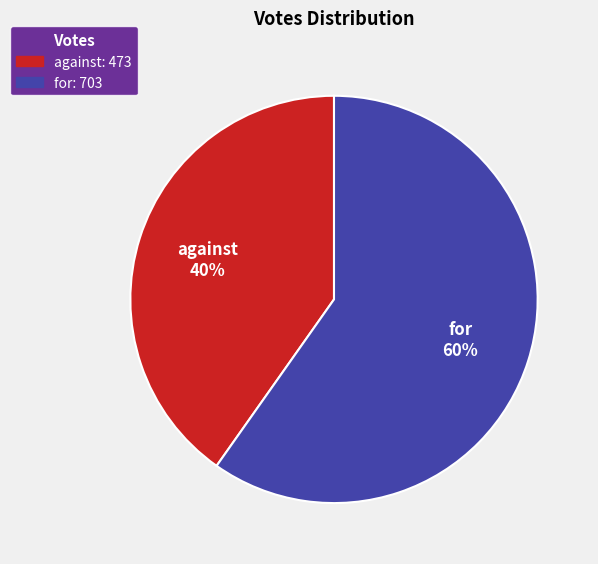

Between against and for, which is larger?

for